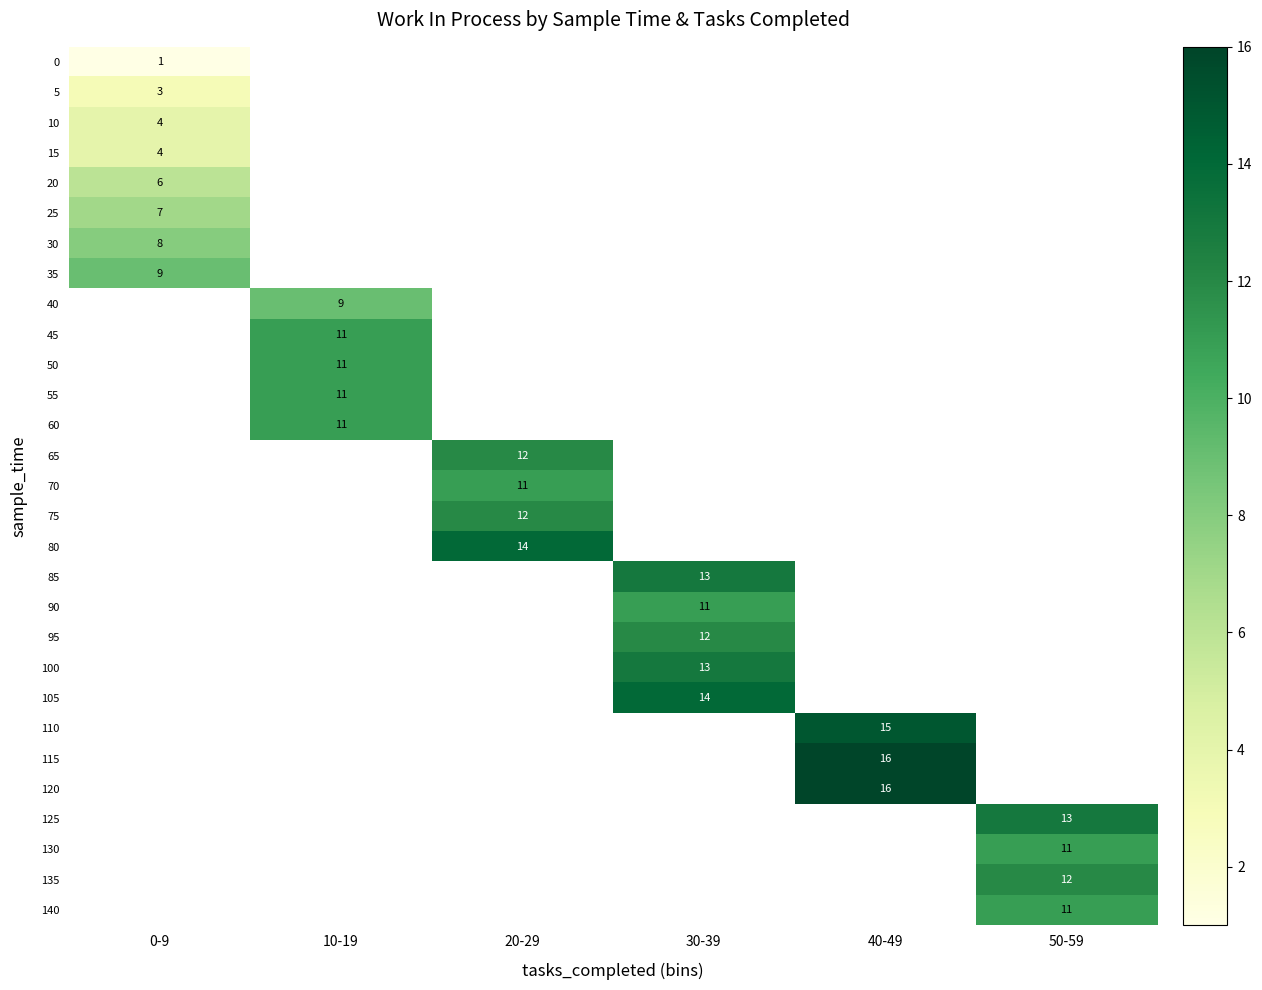

The 115 series shows 25.4 at 40-49. True or false?

False